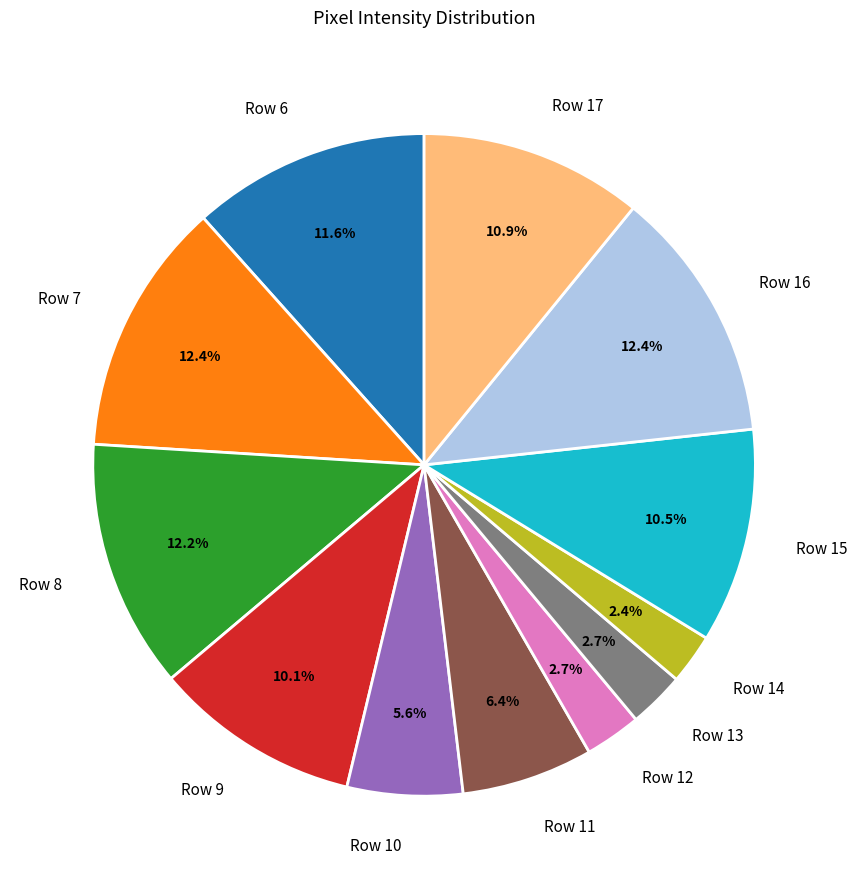

How many slices are in this pie chart?

12